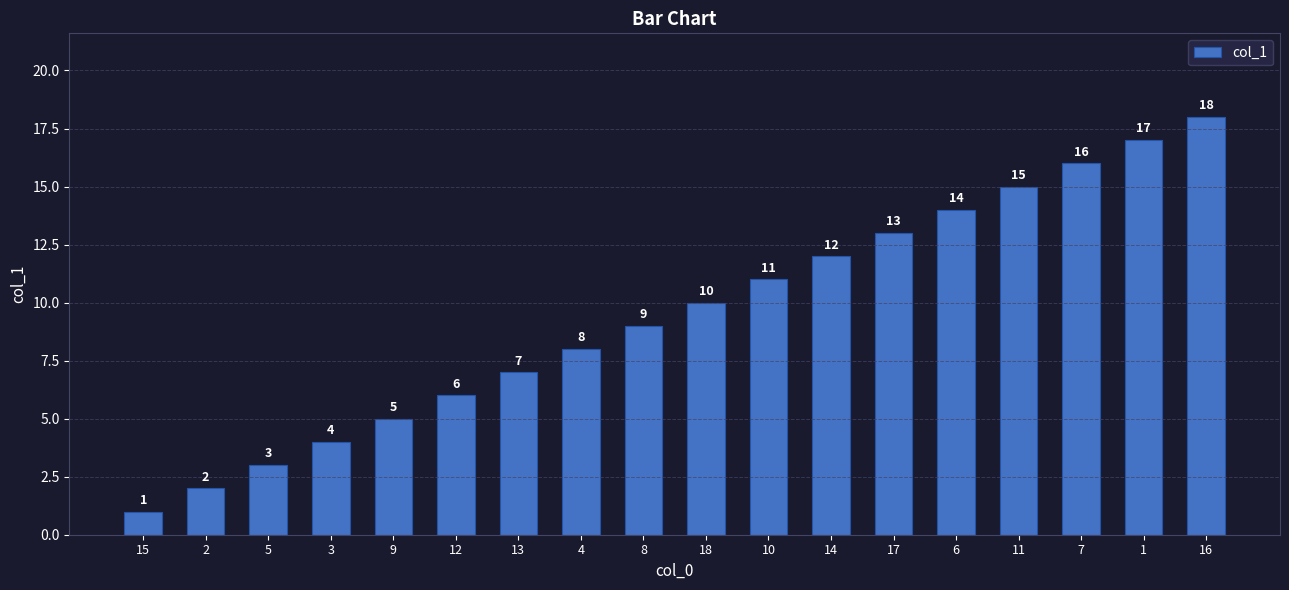

Reading left to right, list all the values displayed in this chart.

1	2	3	4	5	6	7	8	9	10	11	12	13	14	15	16	17	18